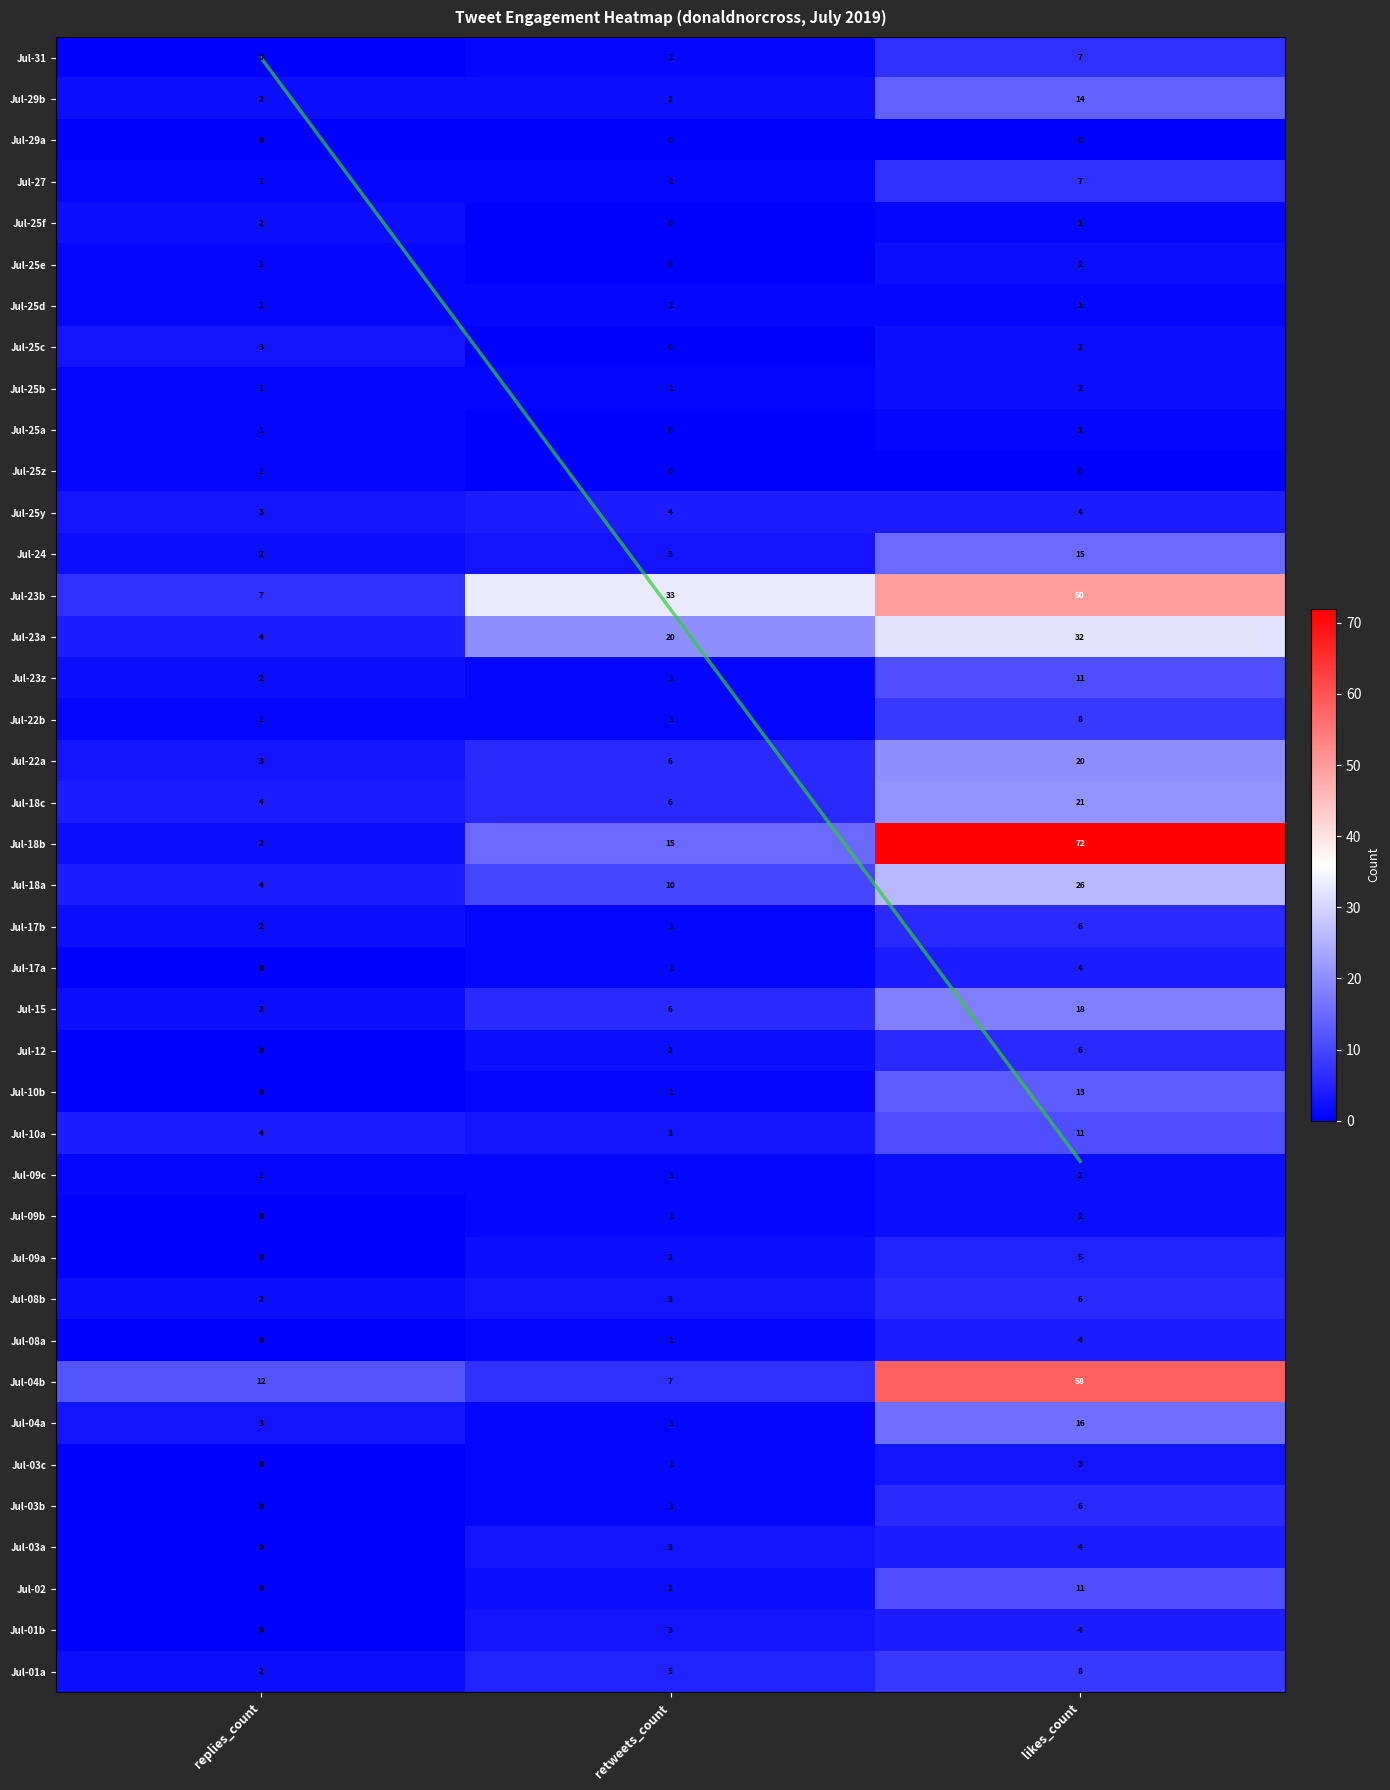

Reading right to left, transcribe all the data shown in this chart.

replies_count: 2	0	0	0	0	0	3	12	0	2	0	0	1	4	0	0	2	0	2	4	2	4	3	1	2	4	7	2	3	1	1	1	3	1	1	2	1	0	2	0
retweets_count: 5	3	2	3	1	1	1	7	1	3	2	1	1	3	1	2	6	1	1	10	15	6	6	1	1	20	33	3	4	0	0	1	0	1	0	0	1	0	2	1
likes_count: 8	4	11	4	6	3	16	58	4	6	5	2	2	11	13	6	18	4	6	26	72	21	20	8	11	32	50	15	4	0	1	2	2	1	2	1	7	0	14	7